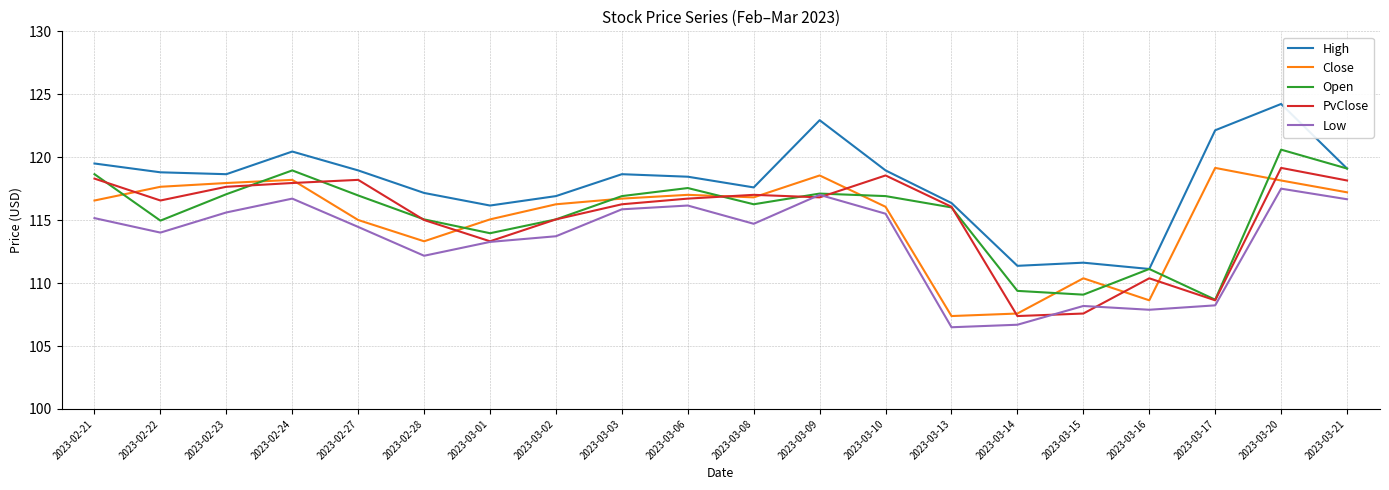

The Open series shows 109.4 at 2023-03-14. True or false?

True